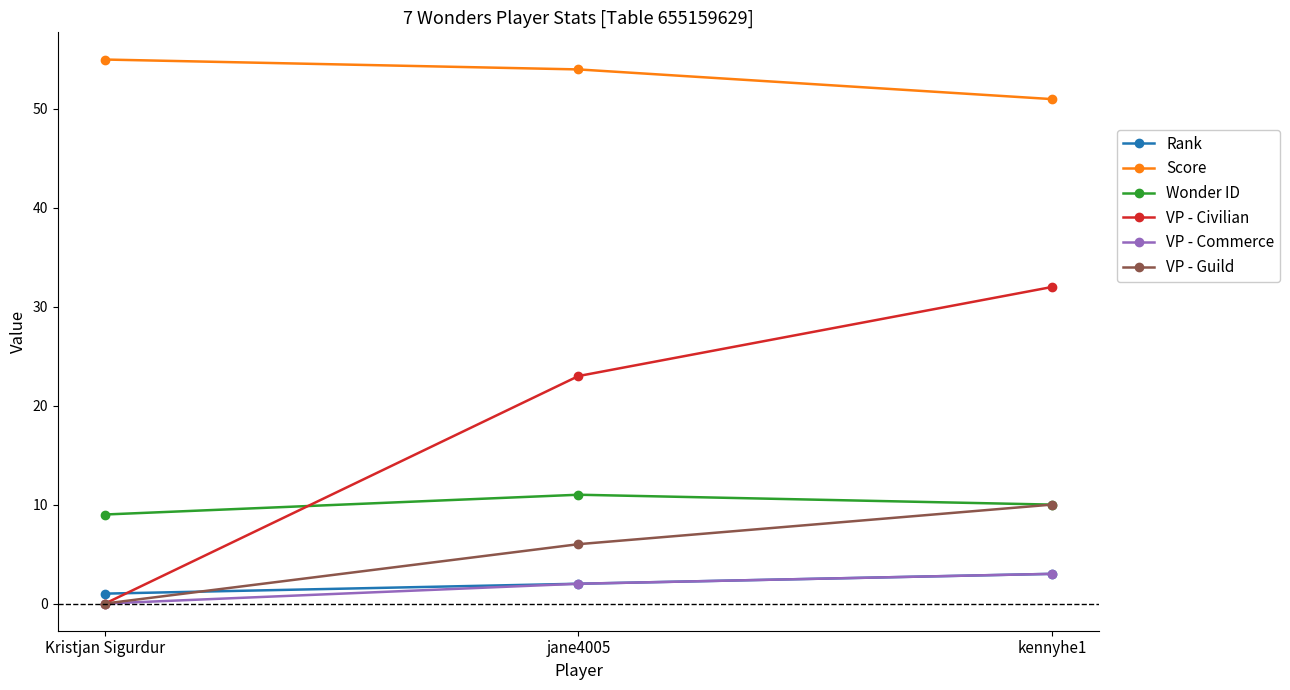

What is the greatest value displayed?

55